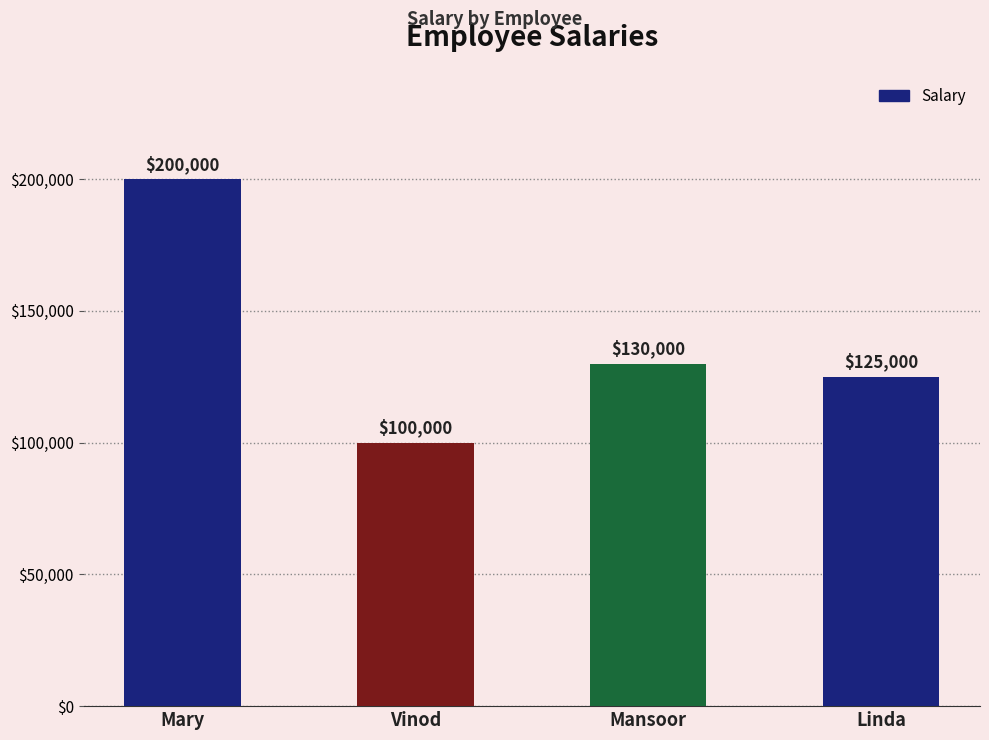

Read the value at Mansoor, to the nearest 100.

130000